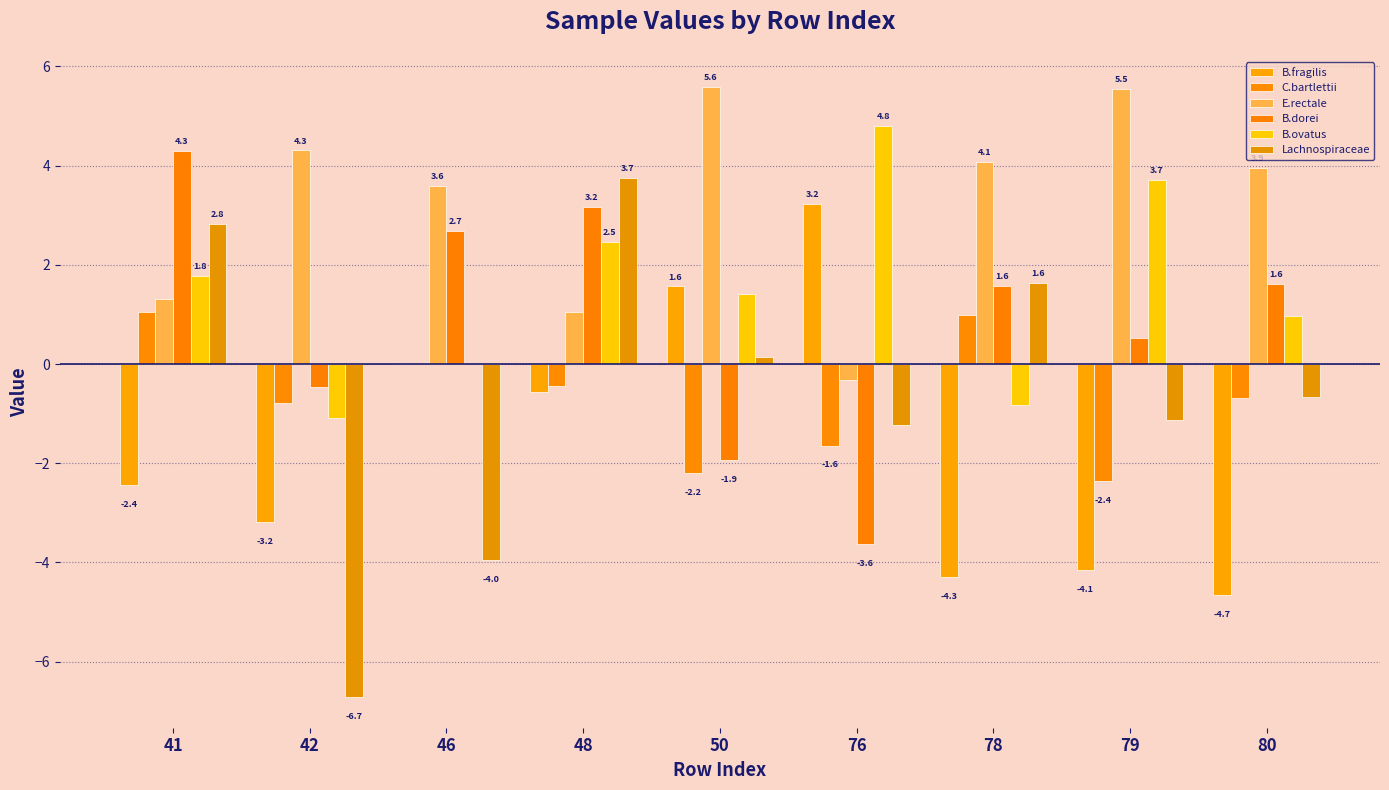

Are the bars grouped side by side (vs. stacked)?

Yes